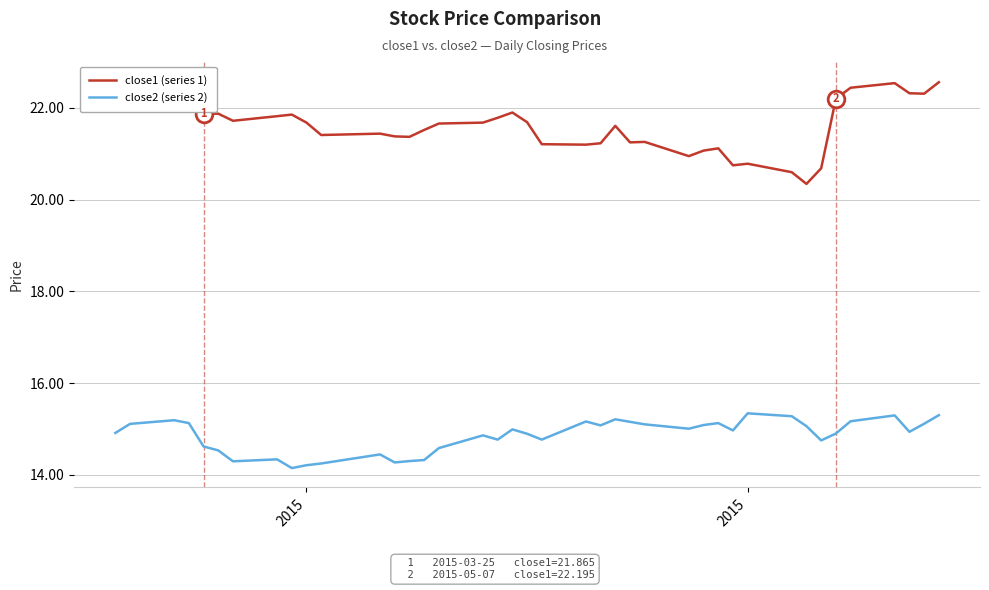

Count the number of data series in this chart.

2